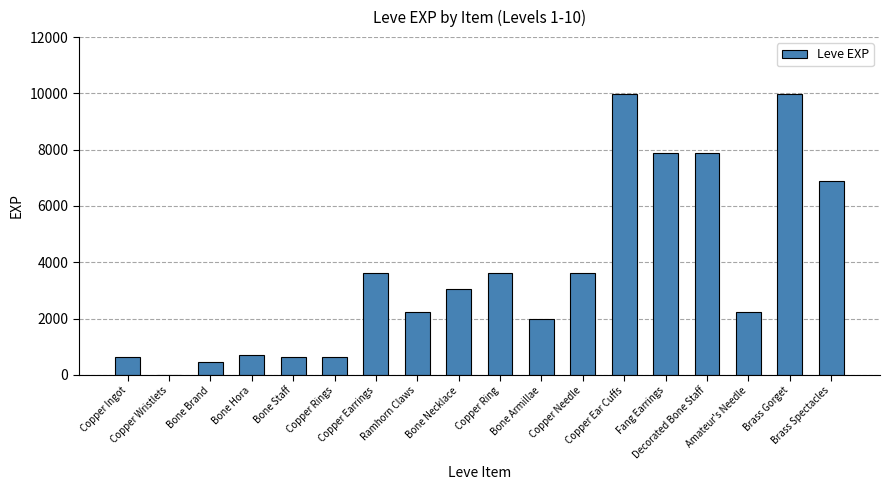

What is the difference between the values at Amateur's Needle and Copper Ring?

1370